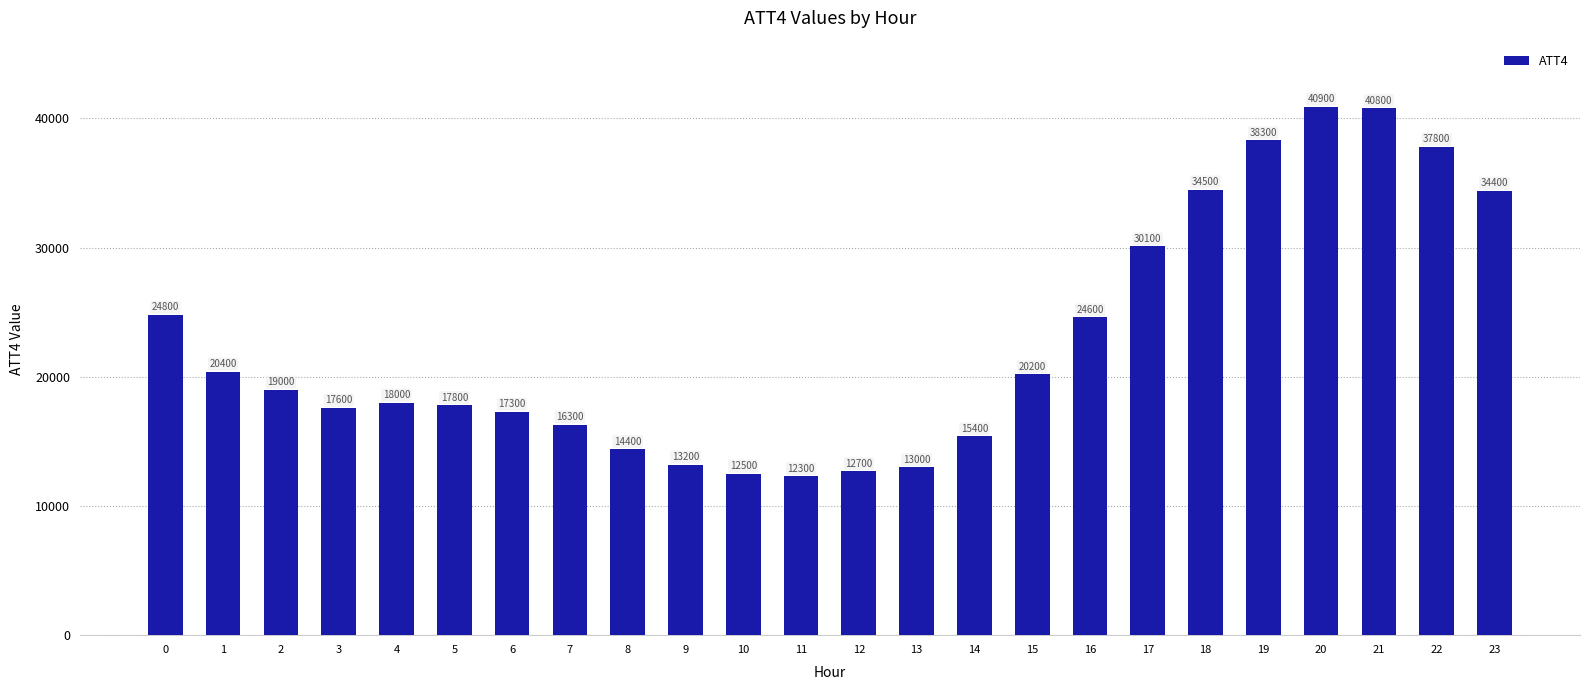

Read the value at 14, to the nearest 10.

15400